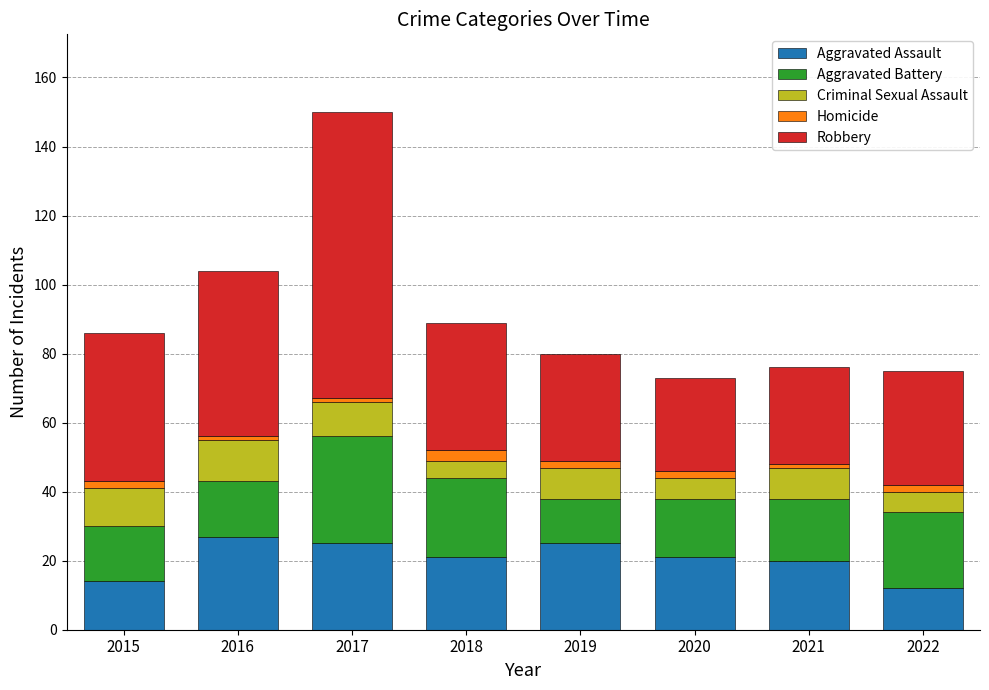

Does the chart contain any negative values?

No